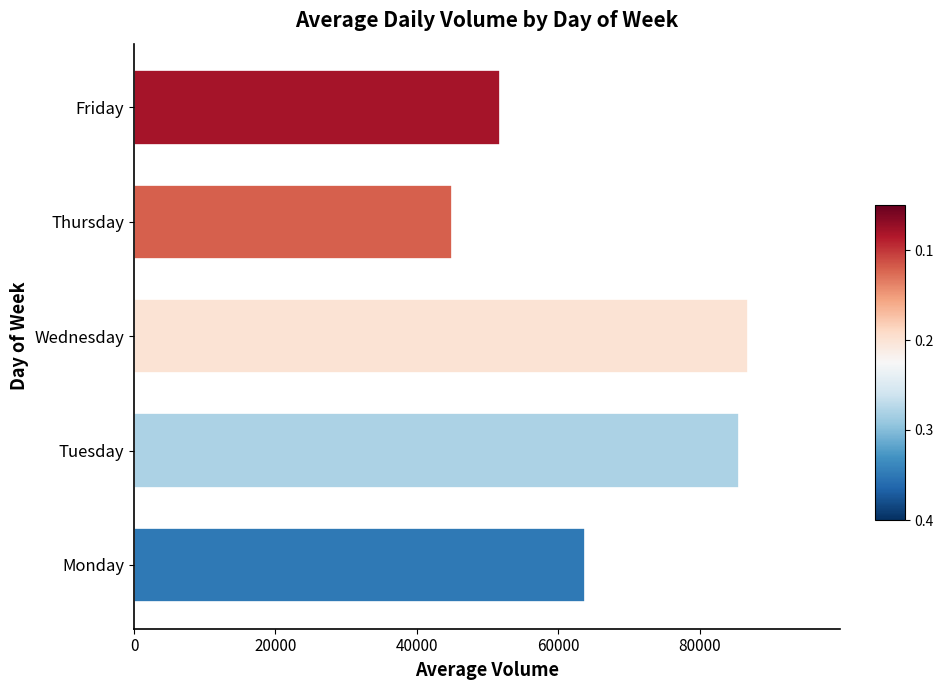

Which has a higher value, Thursday or Monday?

Monday